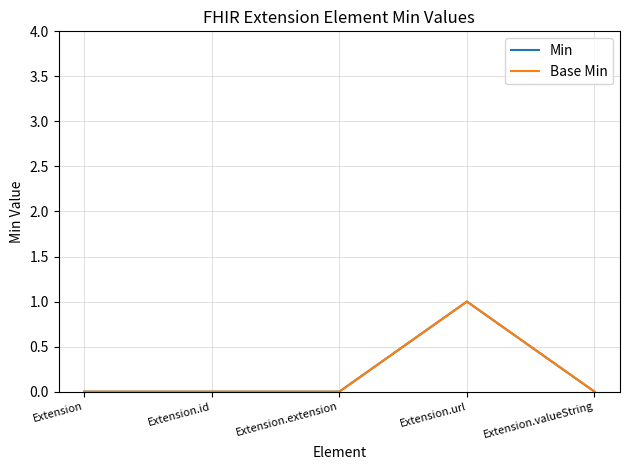

Is this an area chart (filled region under the line)?

No